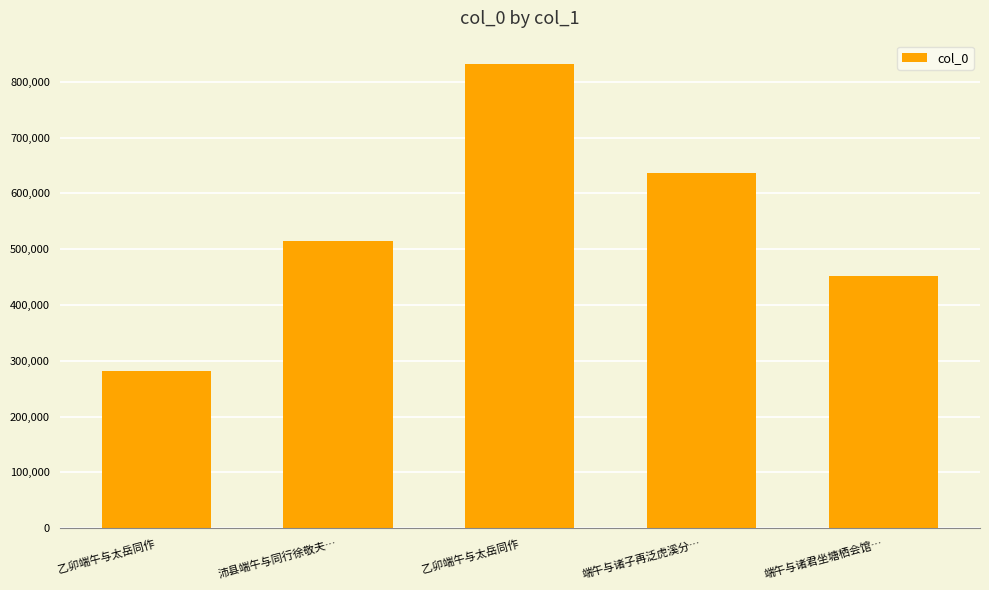

Count the number of categories in the chart.

5